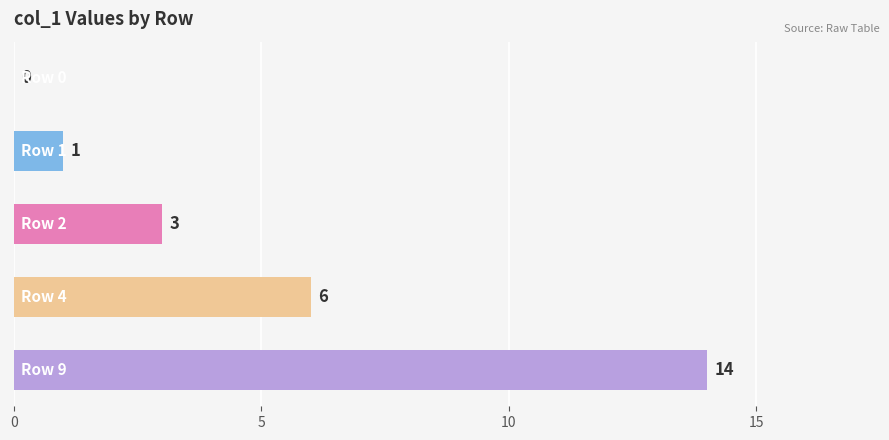

What is the sum of all values?

24